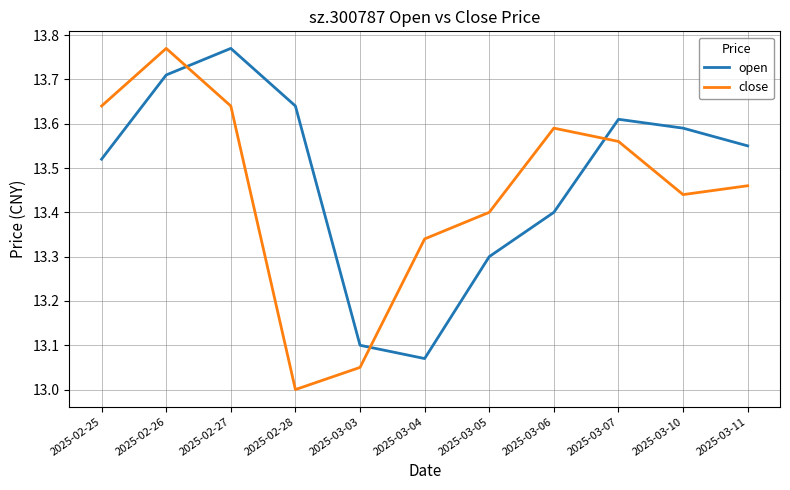

Which series has the largest range (max minus min)?

close